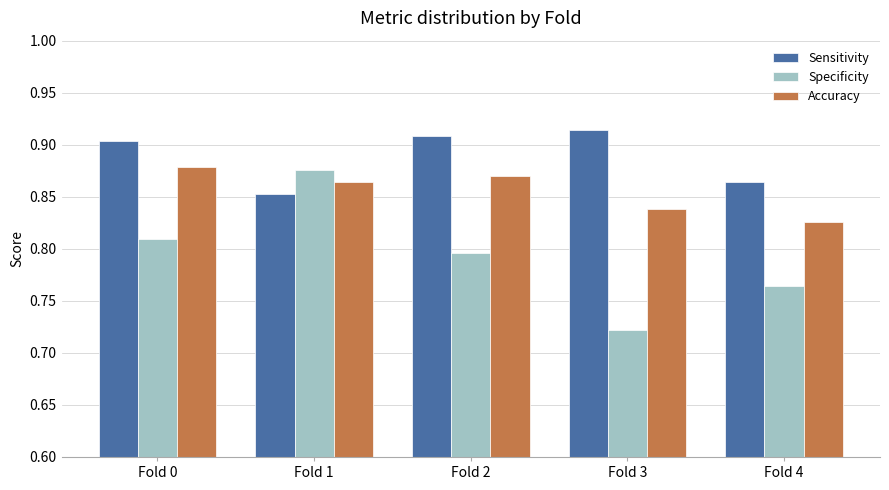

At which category does the chart reach its peak across all series?

Fold 3